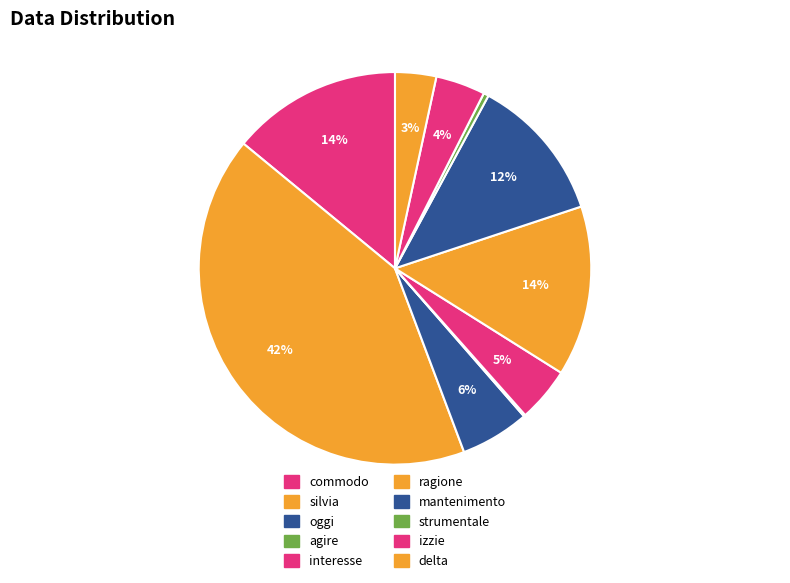

True or false: ragione accounts for 14% of the total.

True